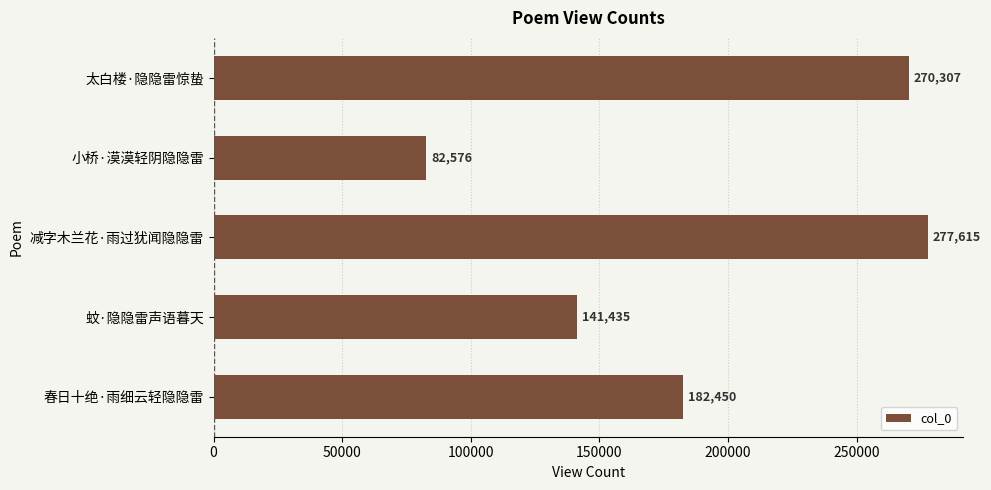

Which category has the lowest value across all series?

小桥·漠漠轻阴隐隐雷